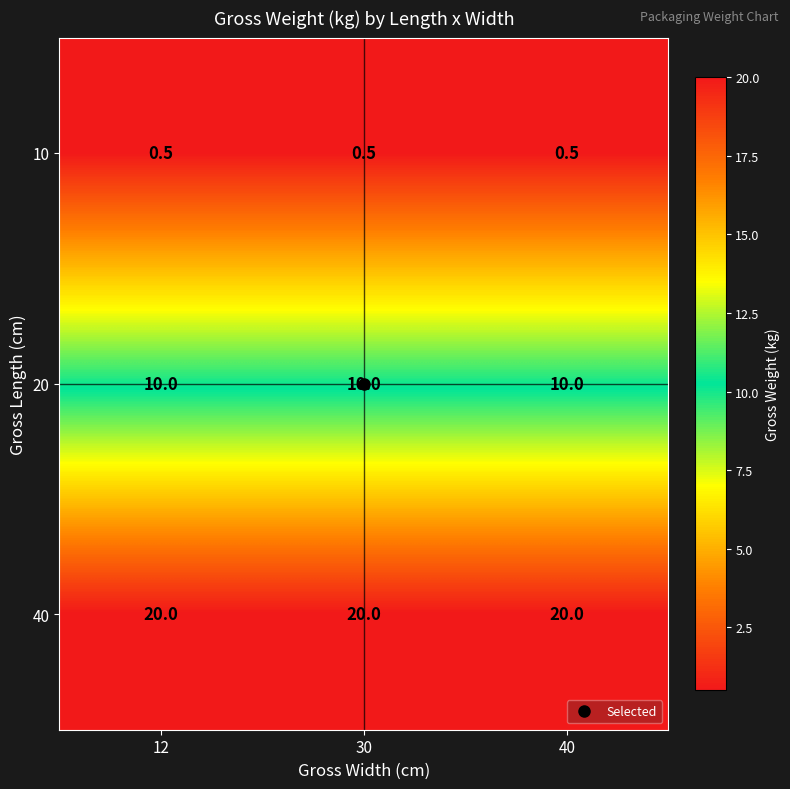

What is the maximum value for 40?

20.0